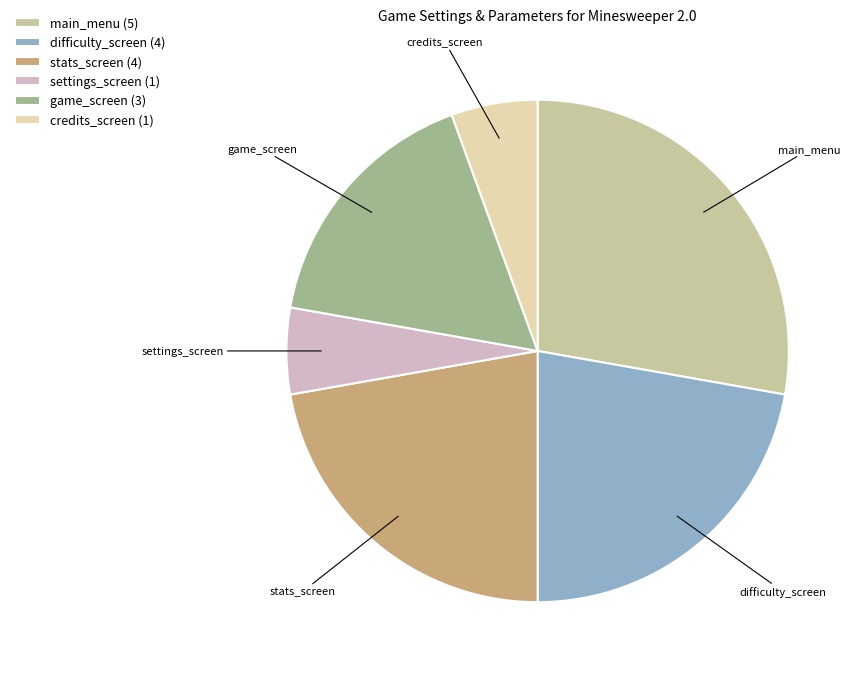

True or false: game_screen accounts for 29% of the total.

False